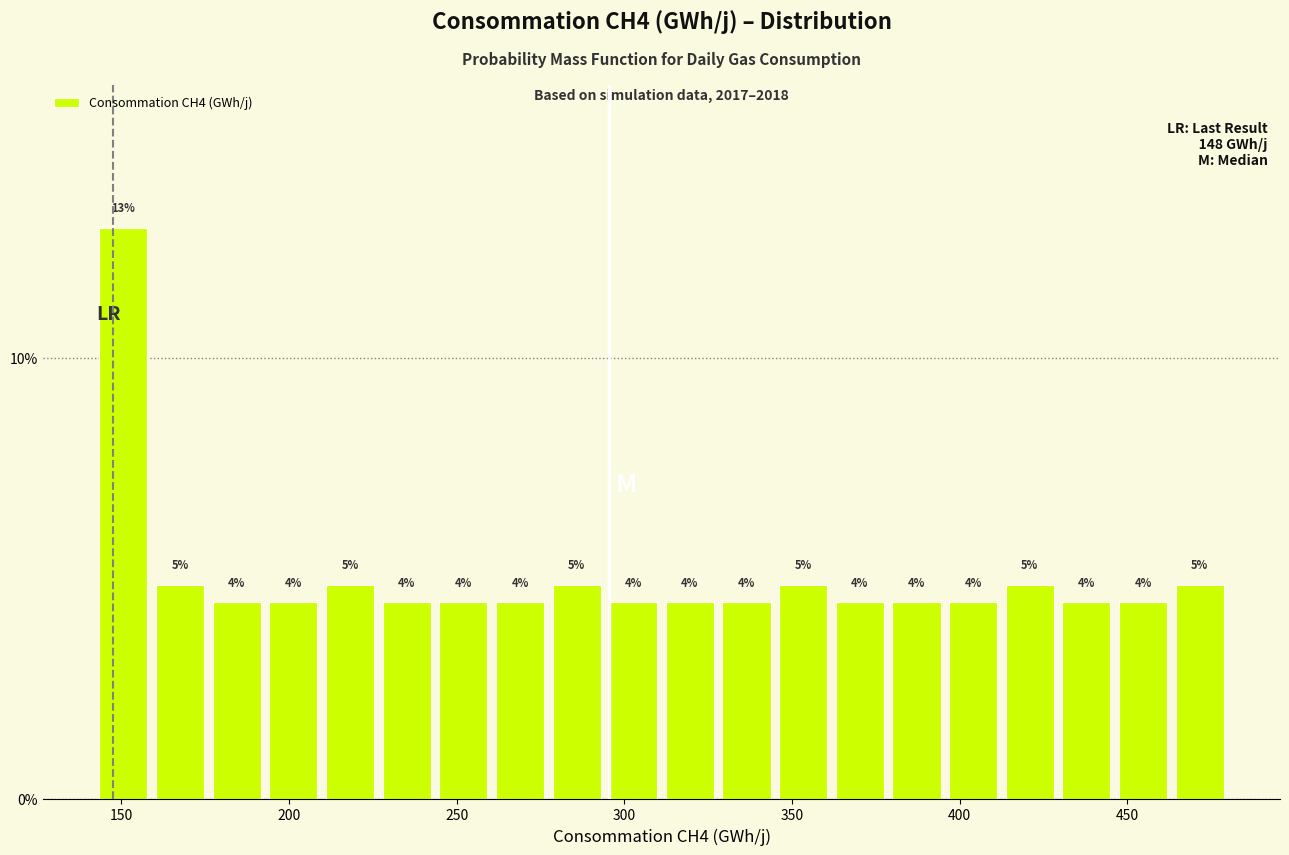

Around what value on the x-axis is the tallest bar? Give the approximate position of its centre, as read against the axis.

150